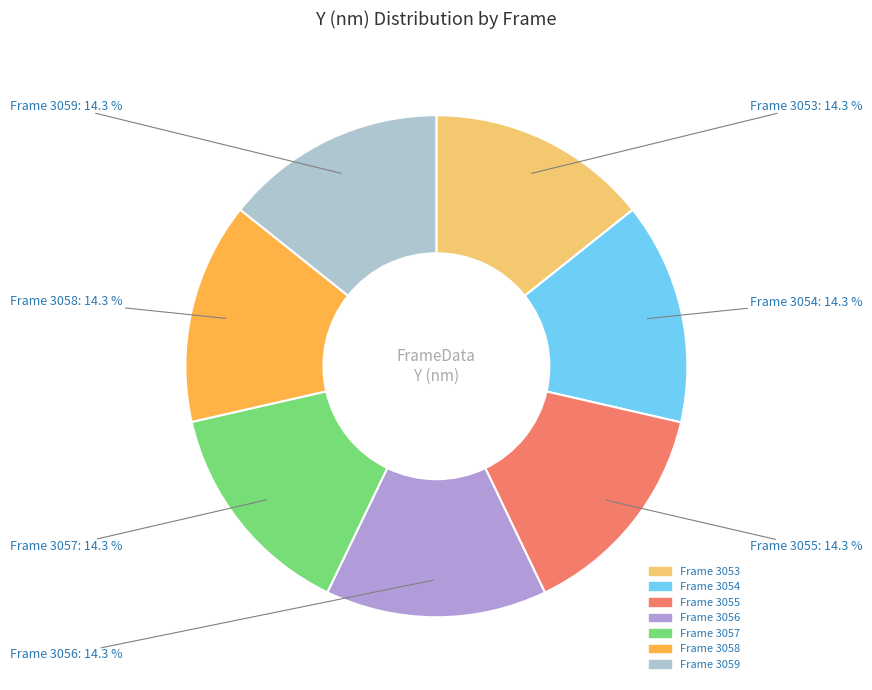

What is the ratio of the value at Frame 3057 to the value at Frame 3058?

1.0